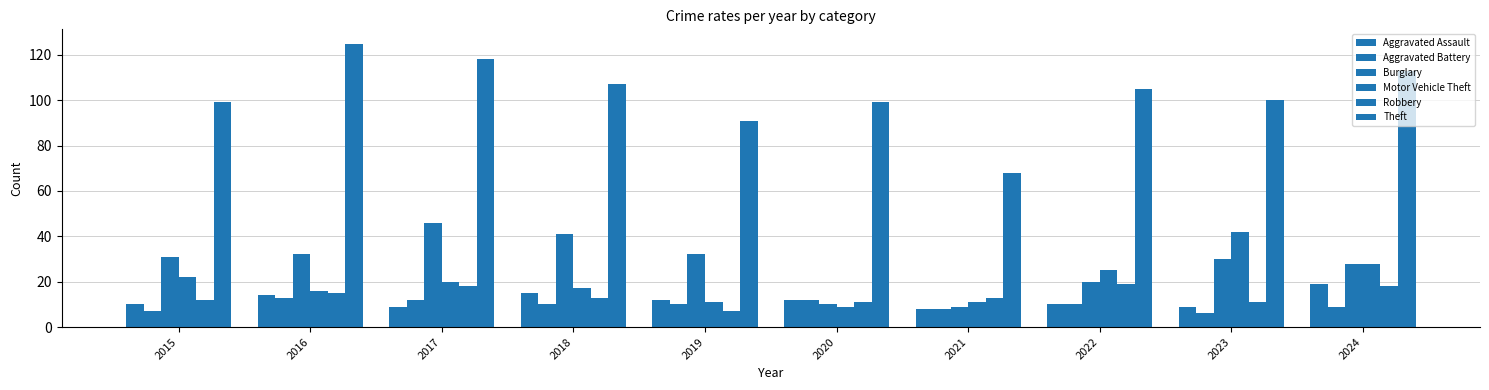

Rank the series by their maximum value, from highest to lowest.

Theft, Burglary, Motor Vehicle Theft, Aggravated Assault, Robbery, Aggravated Battery